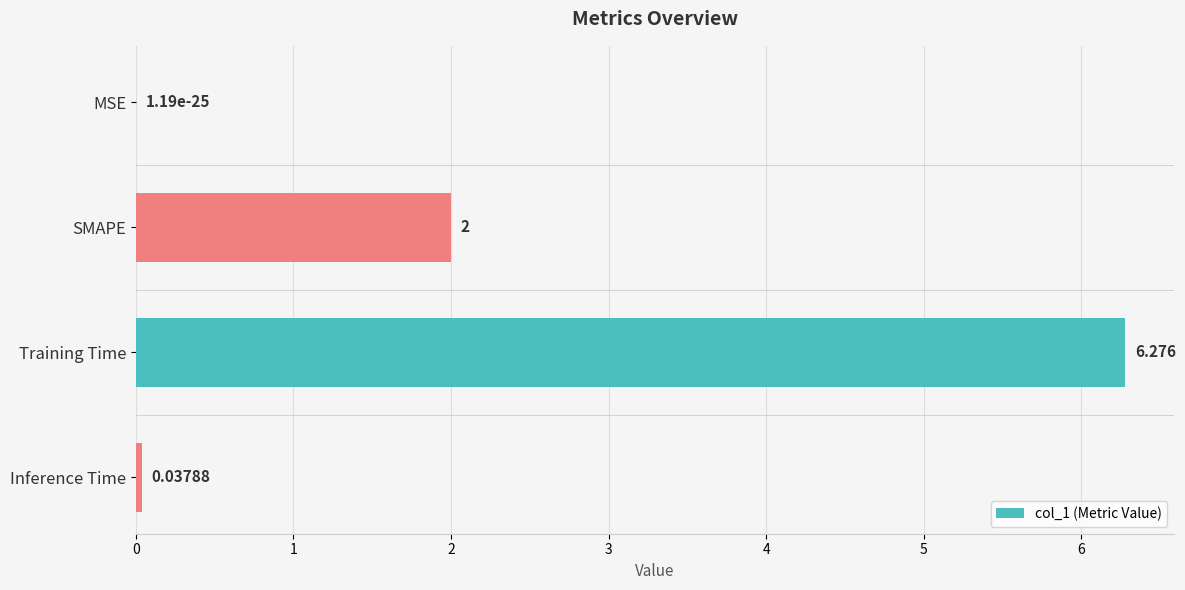

At which label is the value closest to 3?

SMAPE